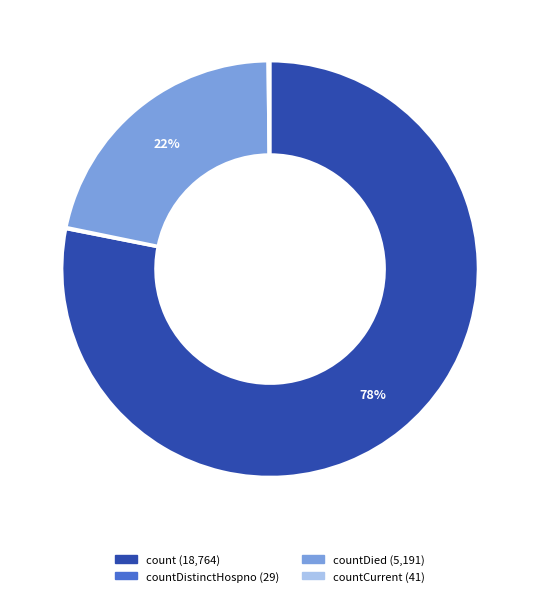

To the nearest percent, what is the difference between the largest and smallest slice percentages?

78%